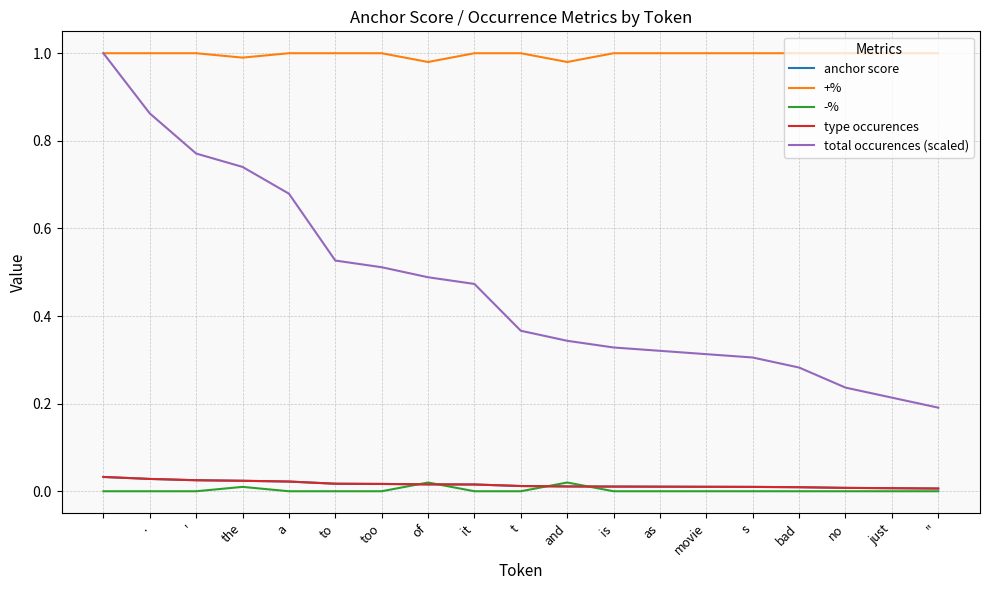

Does the chart display data point markers on the line(s)?

No